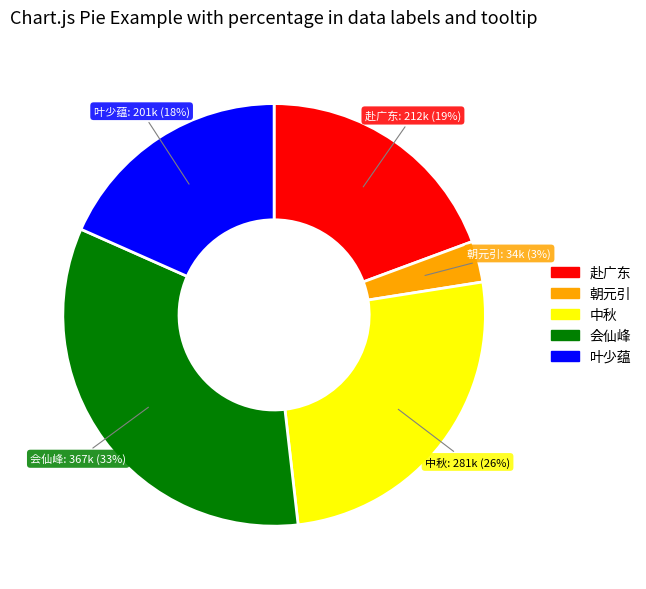

To the nearest percent, what is the difference between the largest and smallest slice percentages?

30%